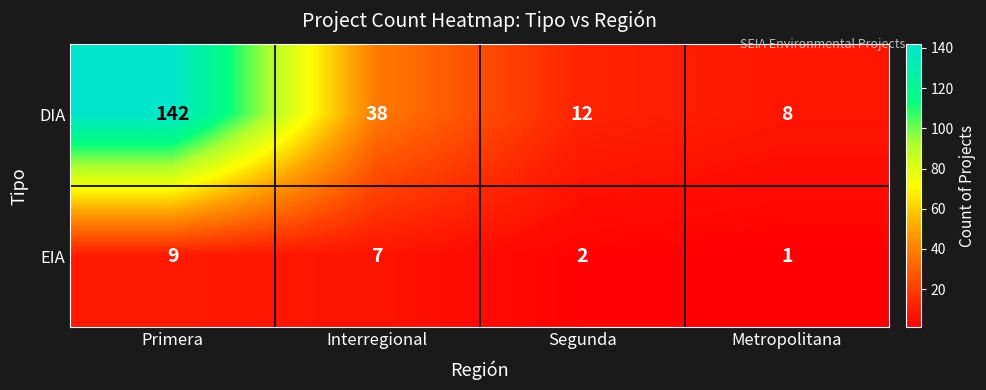

Which category has the highest value across all series?

Primera